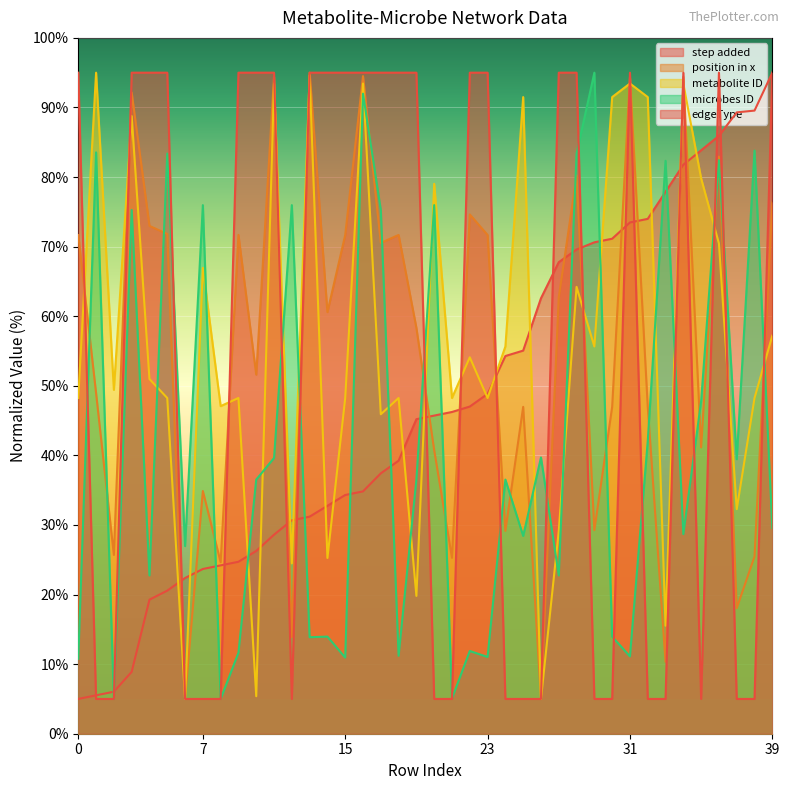

What are all the series names shown in the legend?

step added, position in x, metabolite ID, microbes ID, edgeType